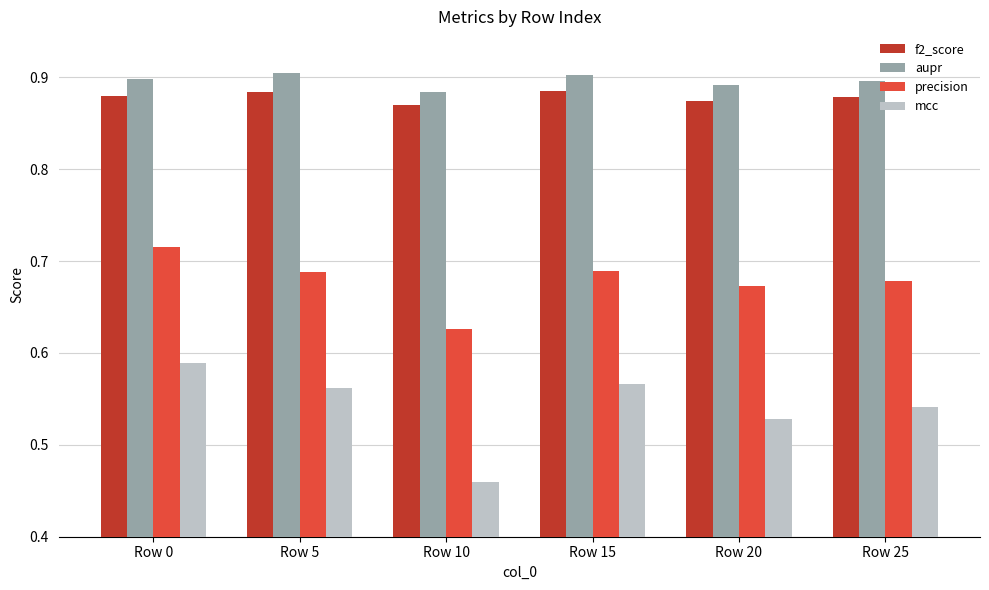

True or false: precision has a value of 1.1 at Row 20.

False